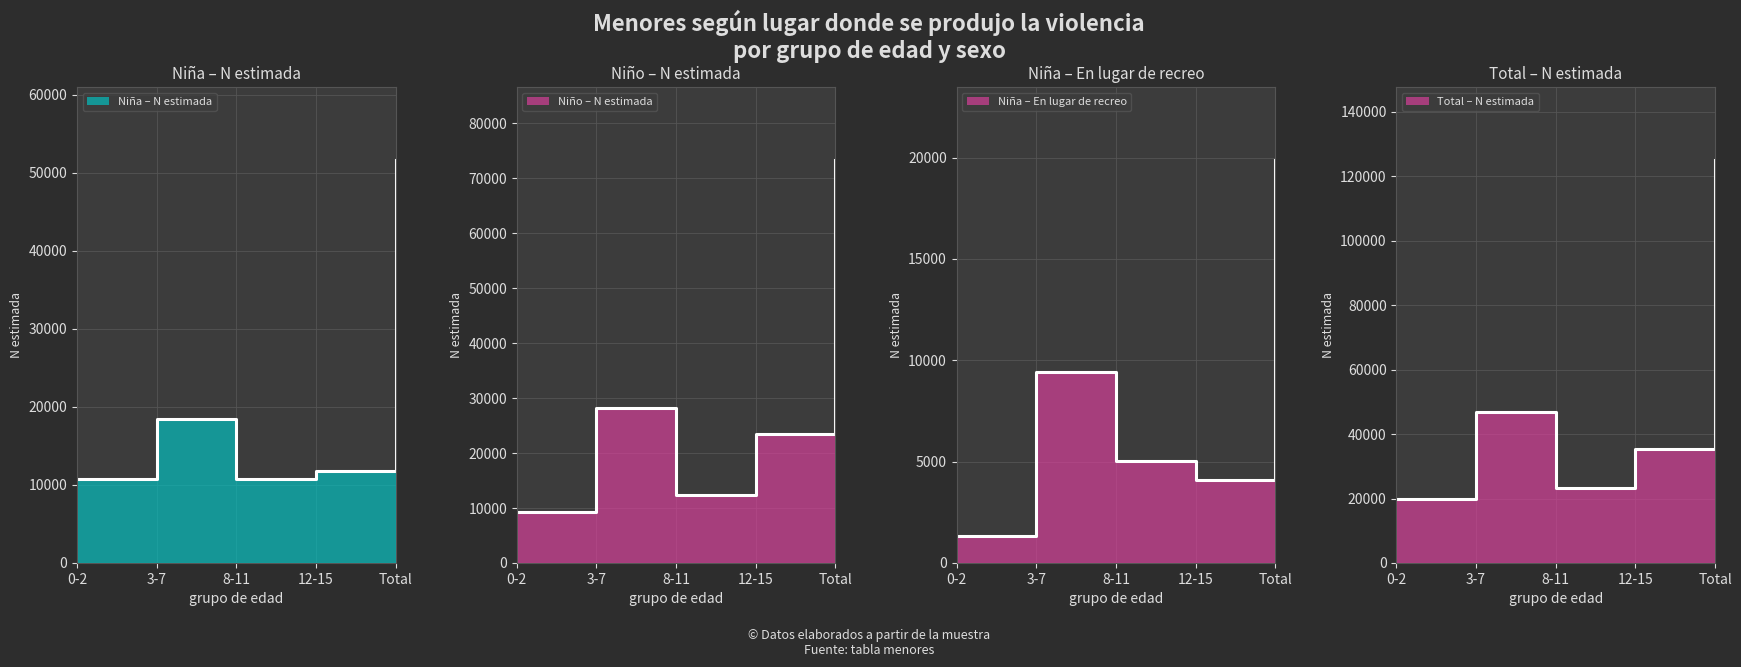

Reading left to right, what are all the values shown in this chart?

Niña – N estimada line: 0-2=10712	3-7=18470	8-11=10777	12-15=11754	Total=51713
Niño – N estimada line: 0-2=9210	3-7=28238	8-11=12458	12-15=23472	Total=73378
Niña – En lugar de recreo line: 0-2=1320	3-7=9435	8-11=5037	12-15=4113	Total=19903
Total – N estimada line: 0-2=19922	3-7=46707	8-11=23234	12-15=35226	Total=125100